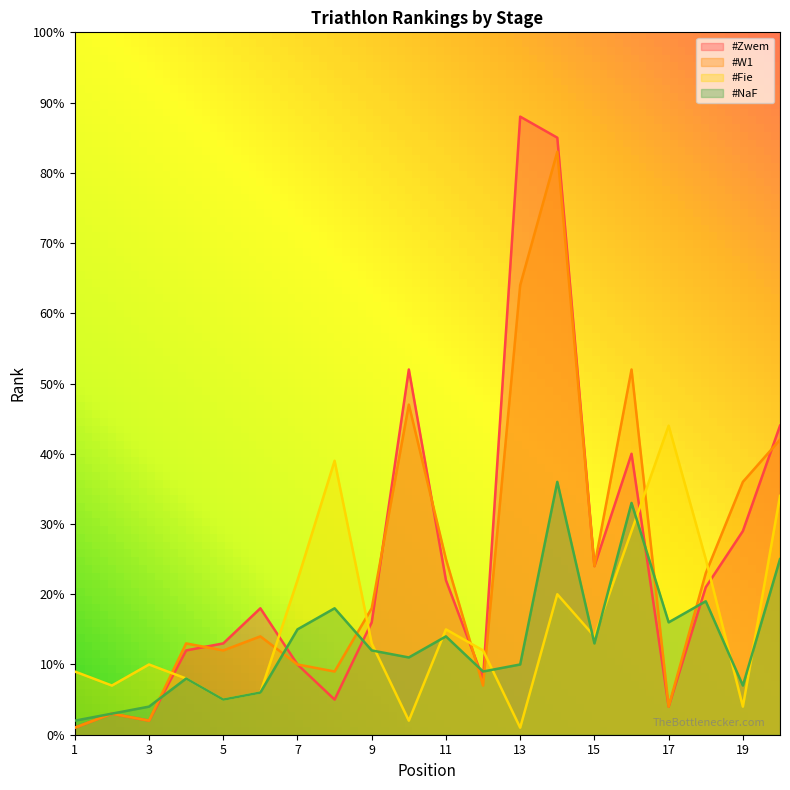

Is the value of #Fie at 2 greater than the value of #W1 at 12?

No